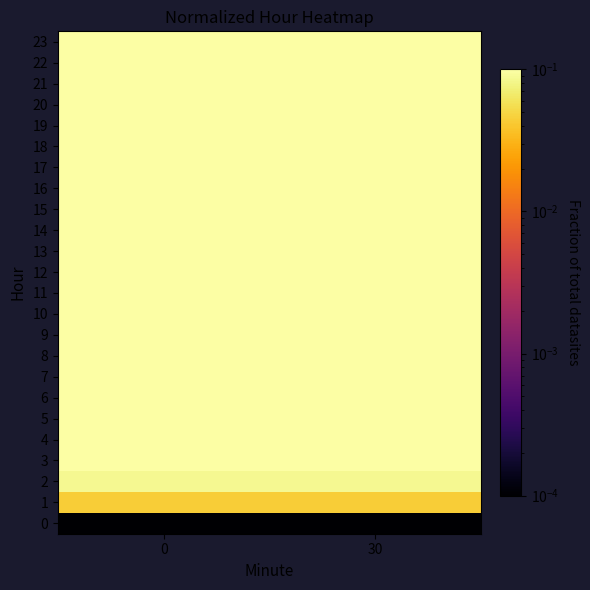

Reading left to right, what are all the values shown in this chart?

0: 0=0.0	30=0.0
1: 0=0.0	30=0.0
2: 0=0.1	30=0.1
3: 0=0.1	30=0.1
4: 0=0.2	30=0.2
5: 0=0.2	30=0.2
6: 0=0.3	30=0.3
7: 0=0.3	30=0.3
8: 0=0.3	30=0.3
9: 0=0.4	30=0.4
10: 0=0.4	30=0.4
11: 0=0.5	30=0.5
12: 0=0.5	30=0.5
13: 0=0.6	30=0.6
14: 0=0.6	30=0.6
15: 0=0.7	30=0.7
16: 0=0.7	30=0.7
17: 0=0.7	30=0.7
18: 0=0.8	30=0.8
19: 0=0.8	30=0.8
20: 0=0.9	30=0.9
21: 0=0.9	30=0.9
22: 0=1.0	30=1.0
23: 0=1.0	30=1.0